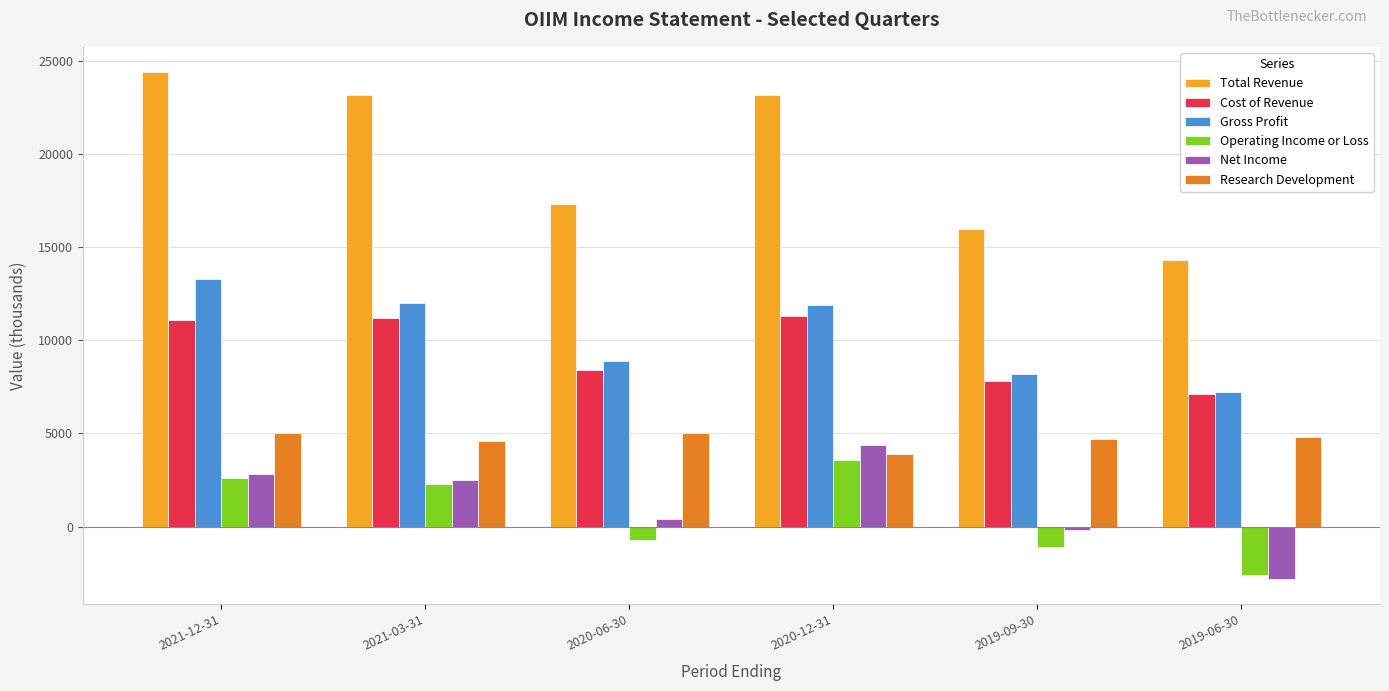

At which label is Cost of Revenue closest to 9200?

2020-06-30